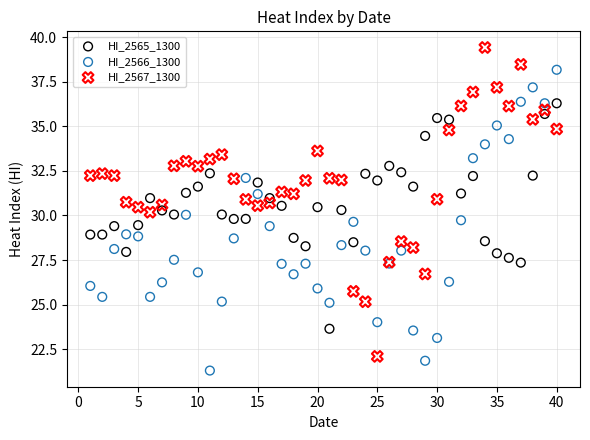

Which series has the widest spread of Y values?

HI_2567_1300